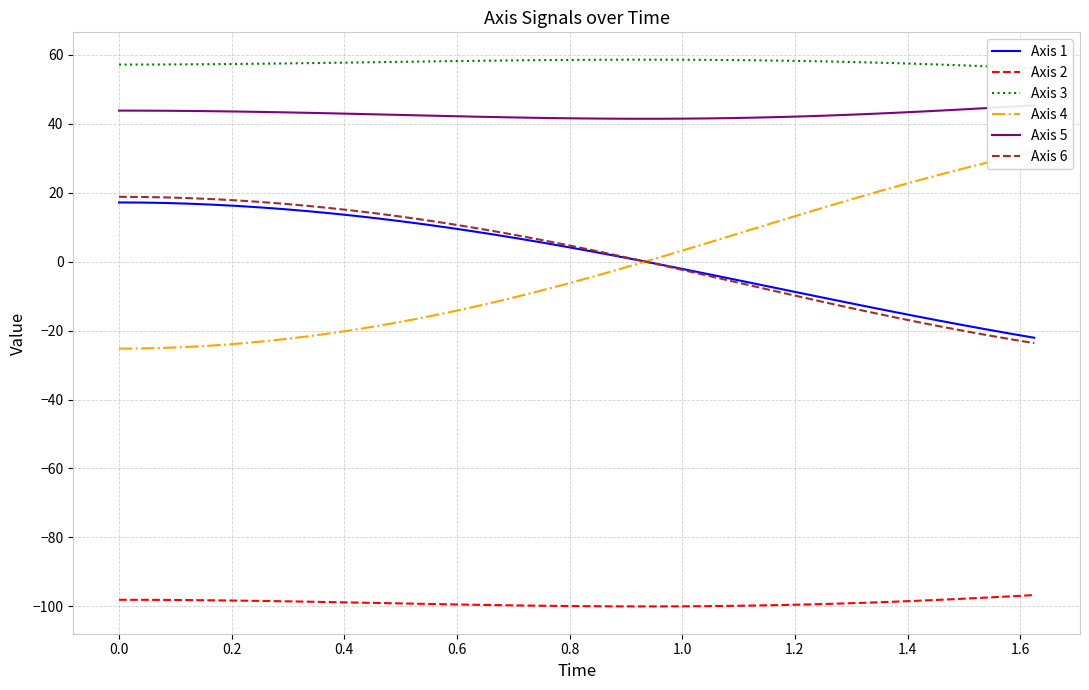

What is the difference between the maximum and minimum values in the Axis 1 series?

39.3